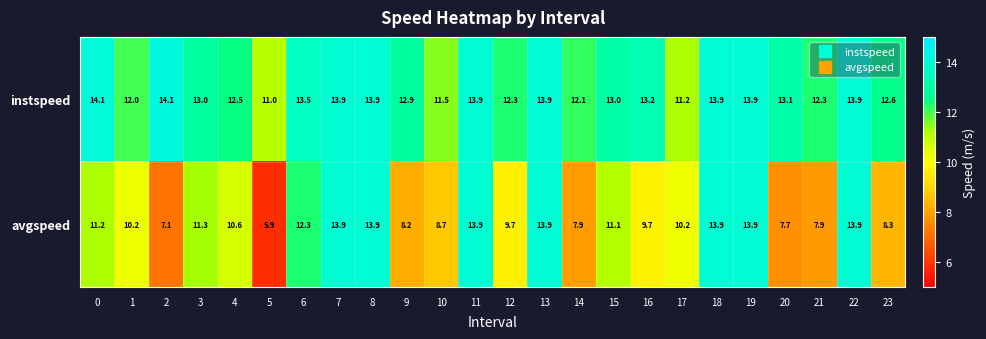

List the series in order of their overall mean, highest first.

instspeed, avgspeed